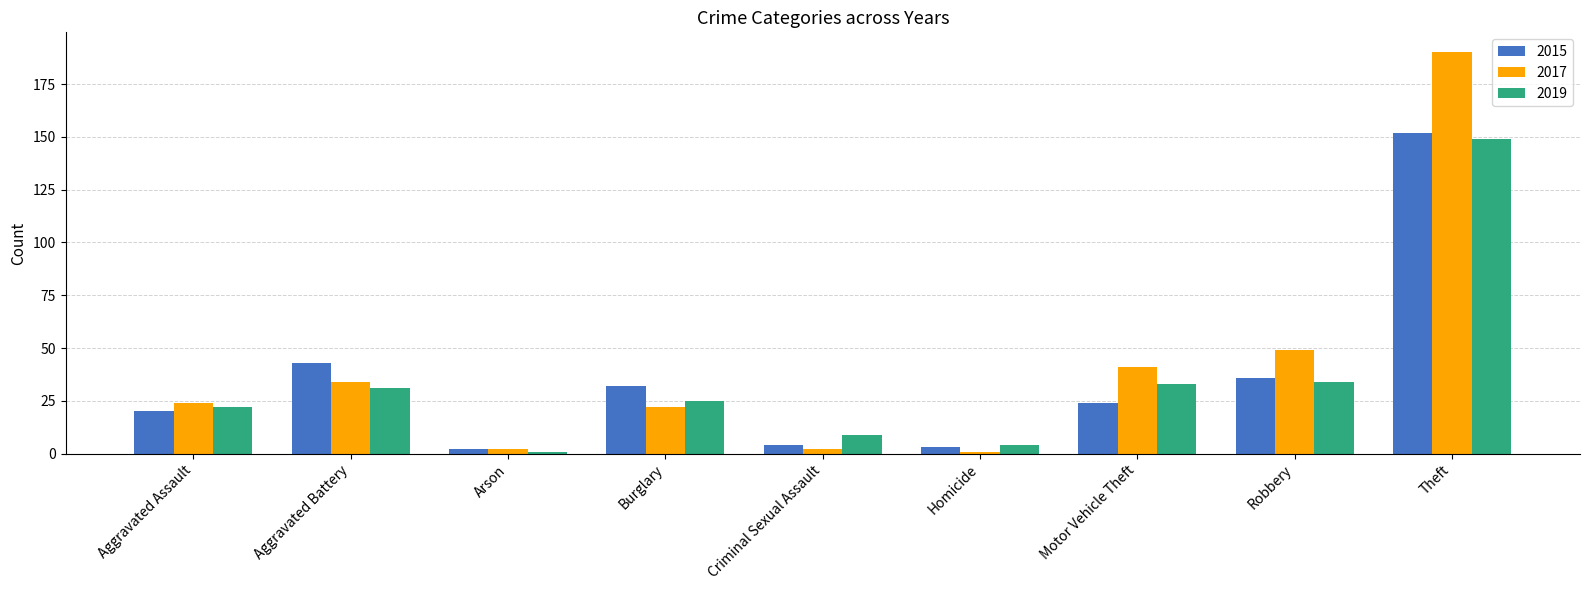

How many bars are there in each group?

3